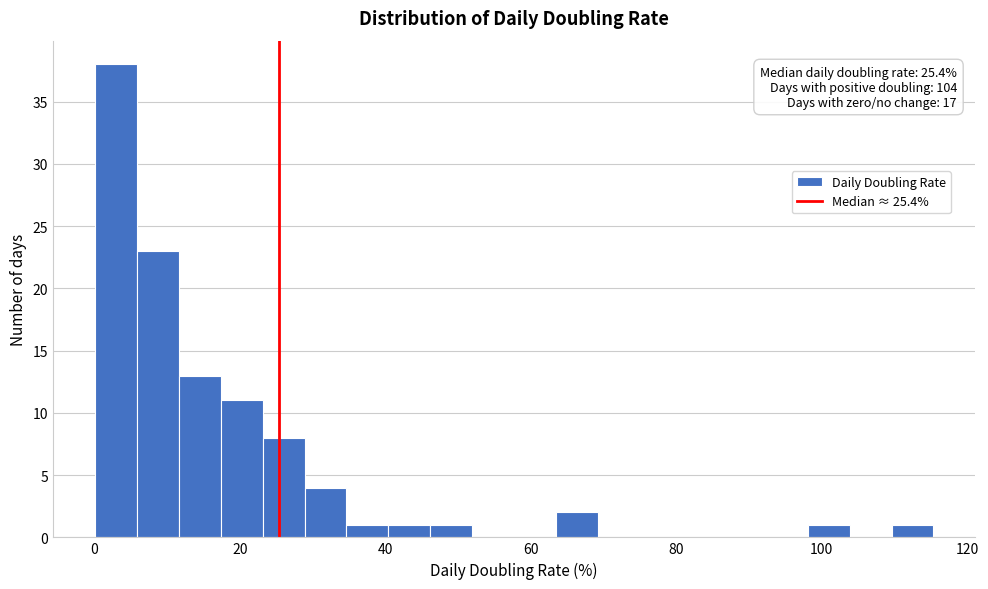

Around what value on the x-axis is the tallest bar? Give the approximate position of its centre, as read against the axis.

2